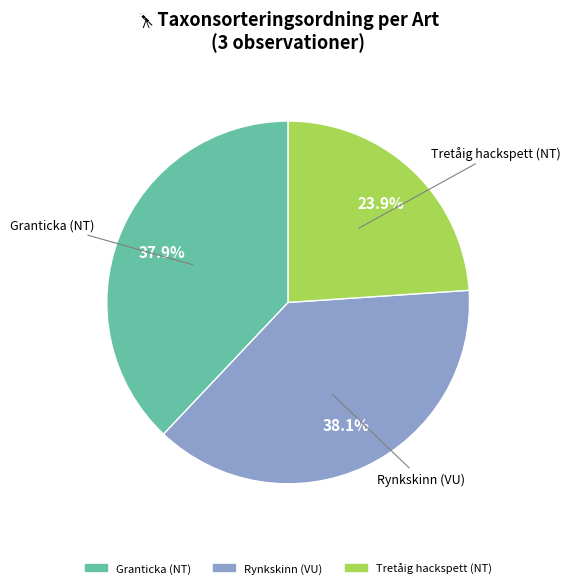

What percentage is the Tretåig hackspett (NT) slice, to the nearest percent?

24%